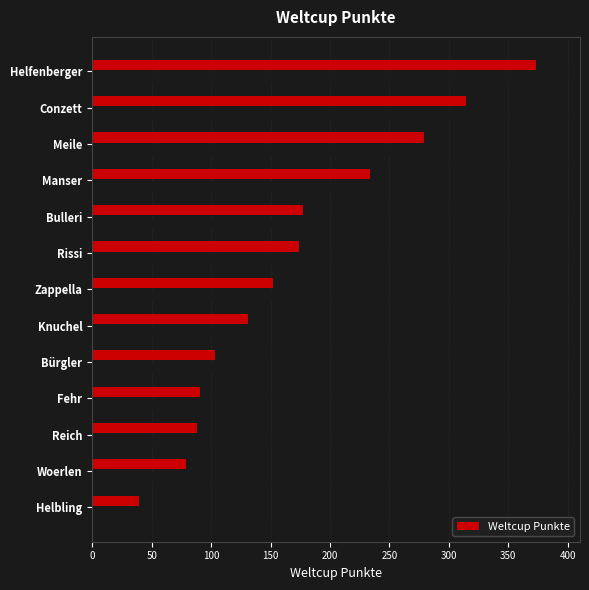

Are the bars horizontal?

Yes